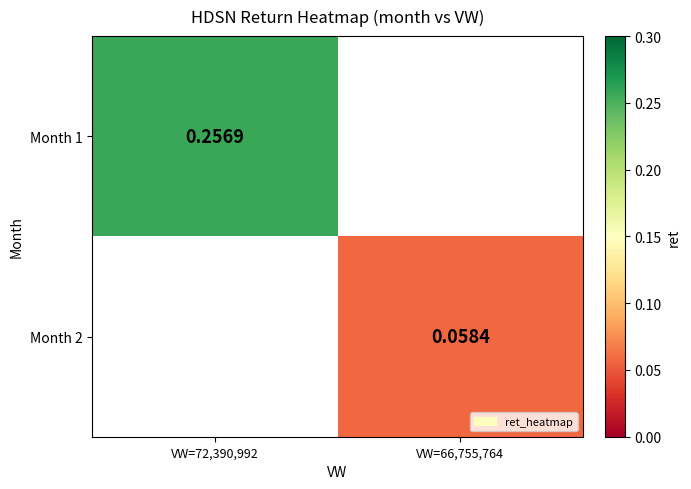

List the labels in order of Month 1 value, smallest first.

VW=72,390,992, VW=66,755,764